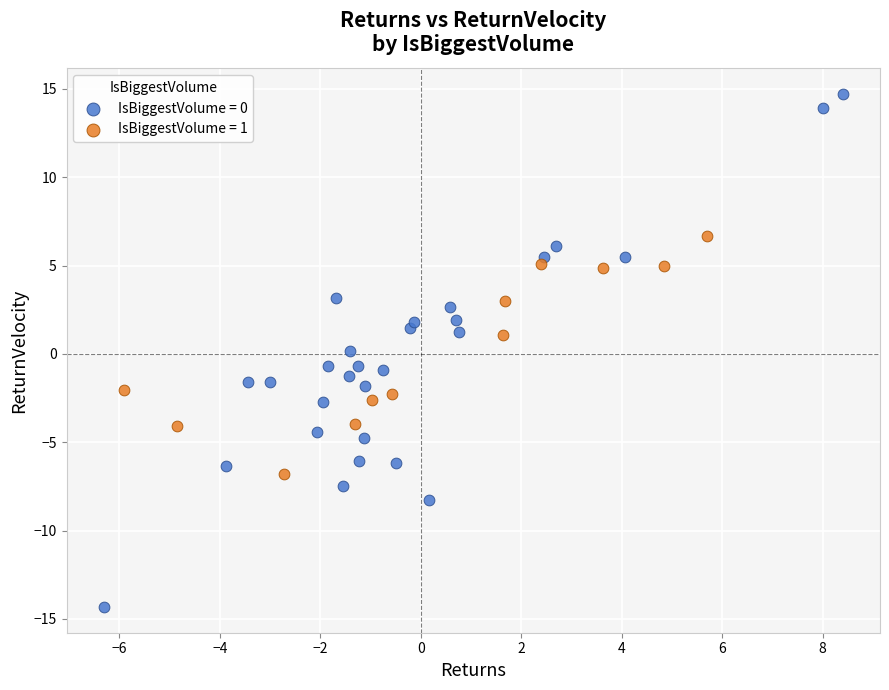

Which series reaches the minimum Y coordinate?

IsBiggestVolume = 0